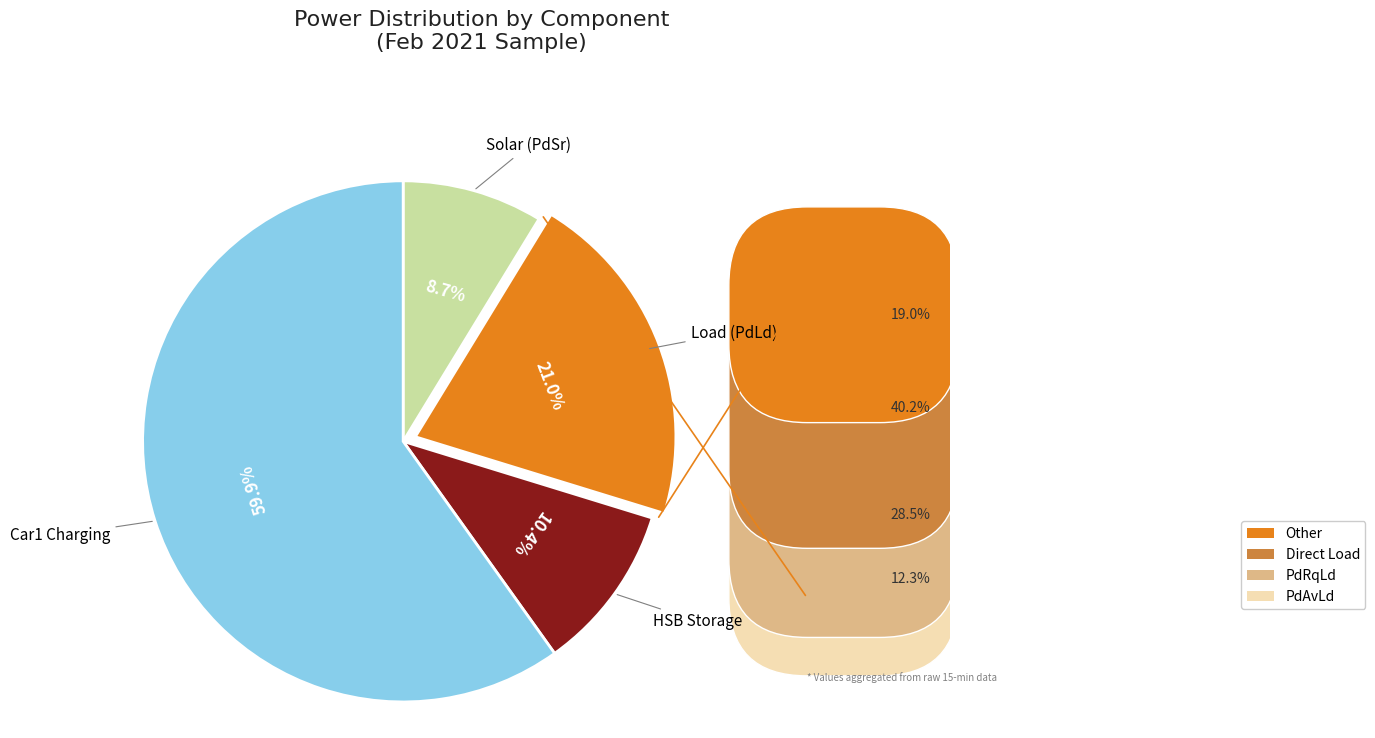

Is there a majority slice in this chart?

Yes